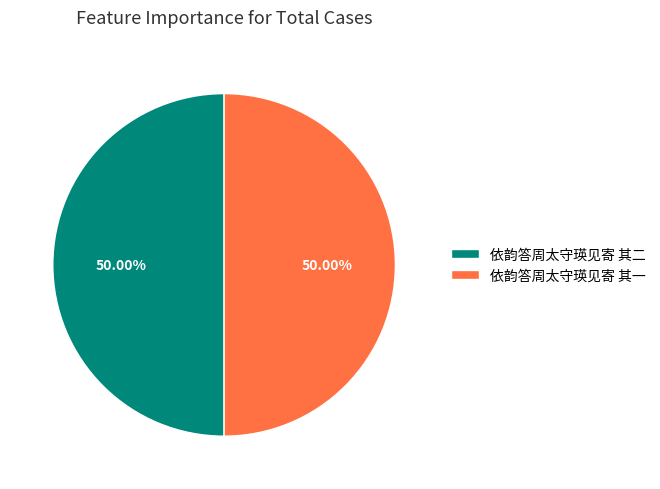

Approximately how many times larger is the value at 依韵答周太守瑛见寄 其二 compared to 依韵答周太守瑛见寄 其一?

1.0